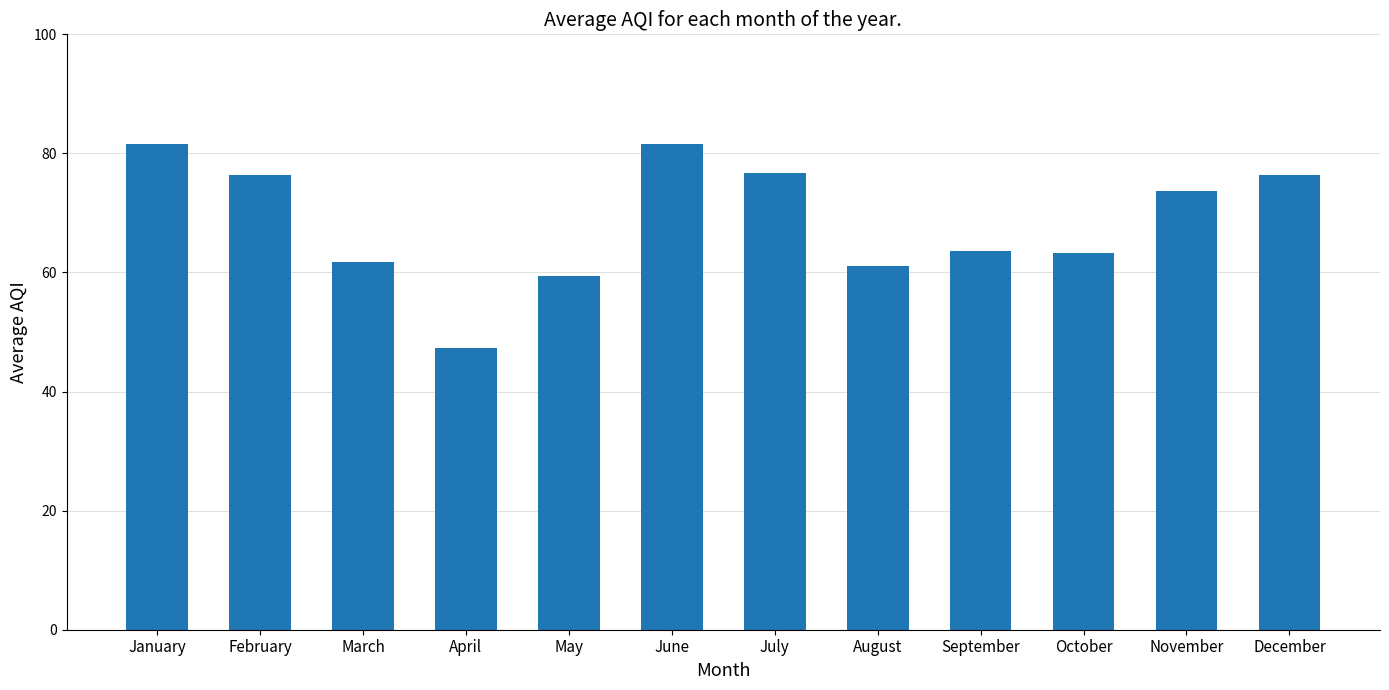

Approximately how many times larger is the value at May compared to April?

1.3